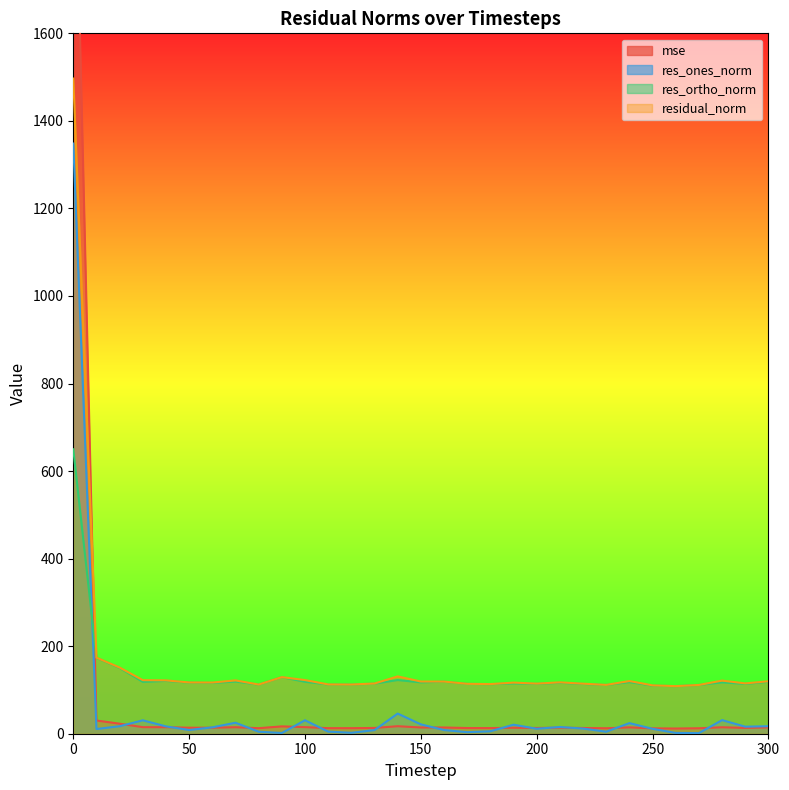

Is the value of res_ortho_norm at 180 greater than the value of mse at 150?

Yes